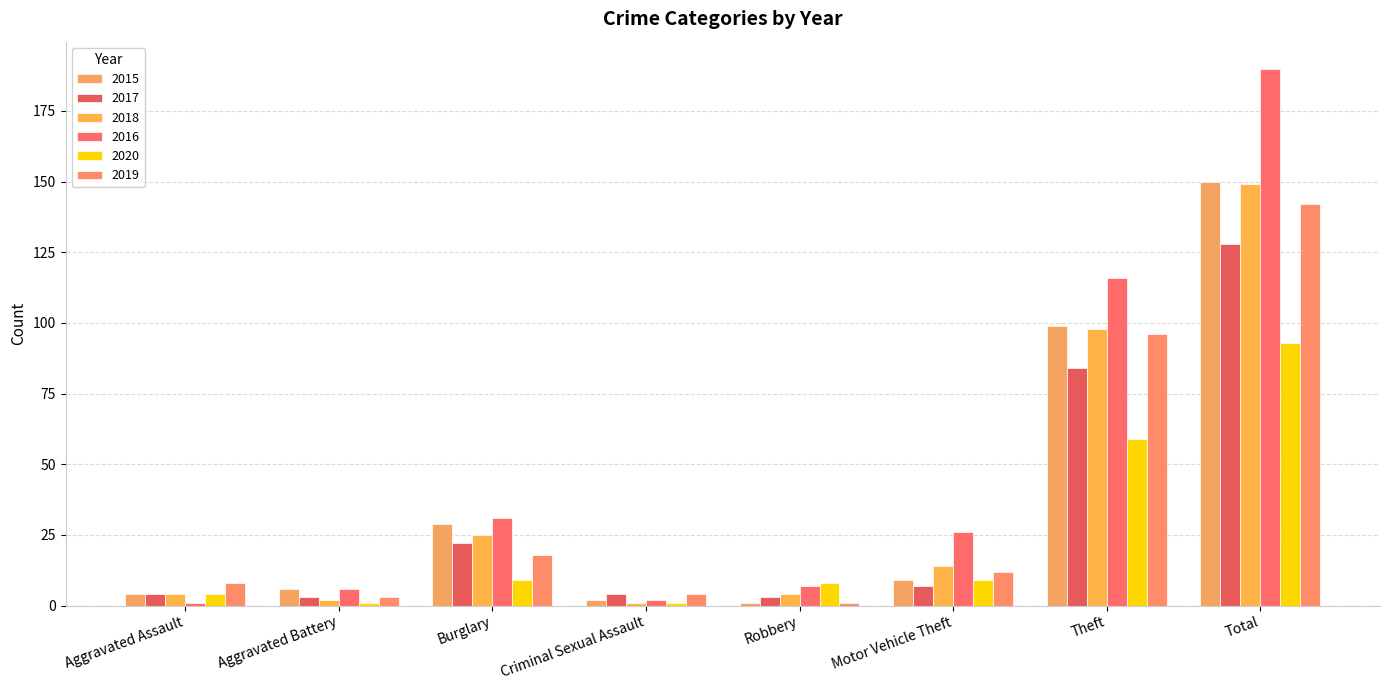

Between Motor Vehicle Theft and Total, which series saw the biggest shift?

2016